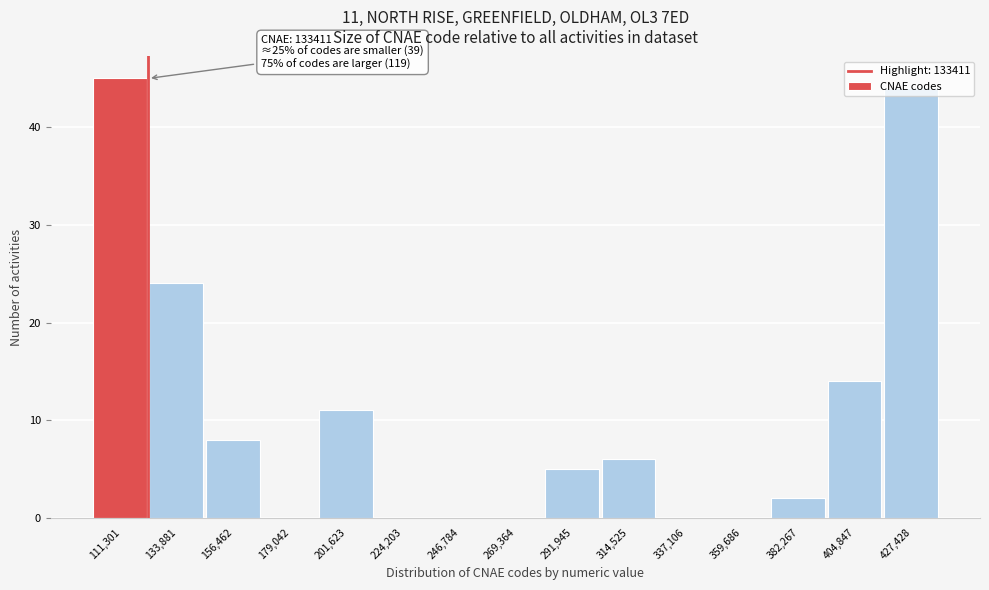

Is it true that the value at 359,686 is -25?

False